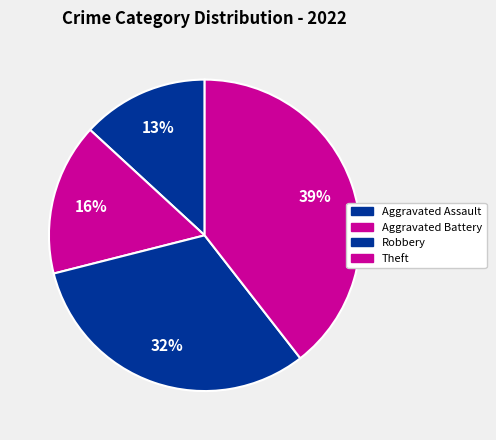

What is the change in value from Aggravated Battery to Theft?

+9